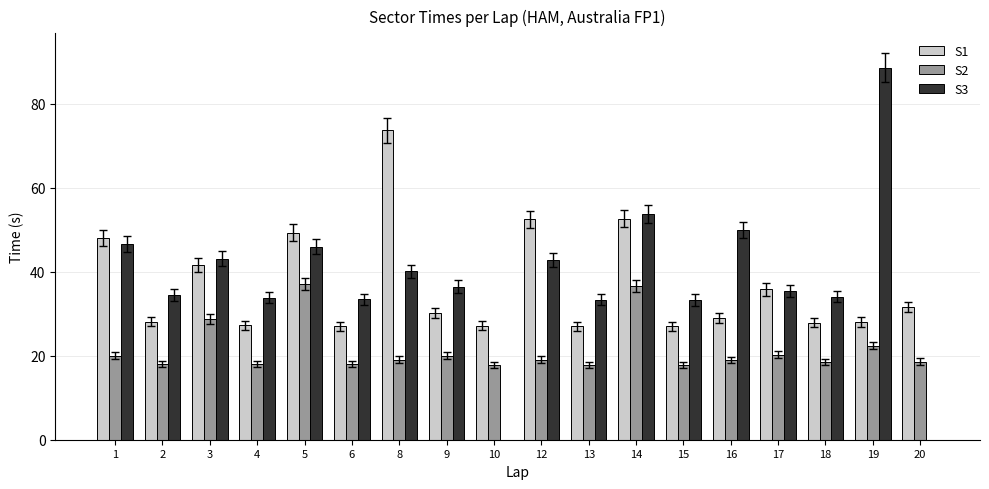

Between 5 and 9, which series saw the biggest shift?

S1